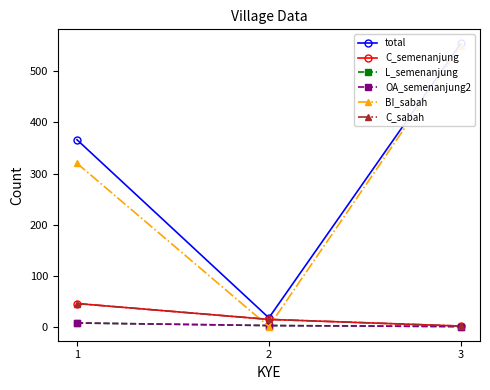

What is the total value across all series at 2?

55